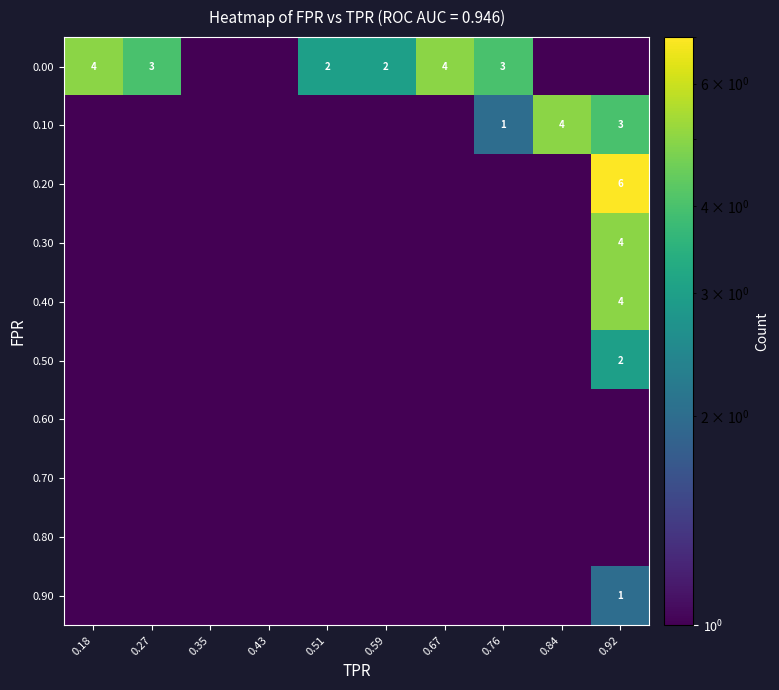

True or false: 0.90 has a value of 1 at 0.92.

True